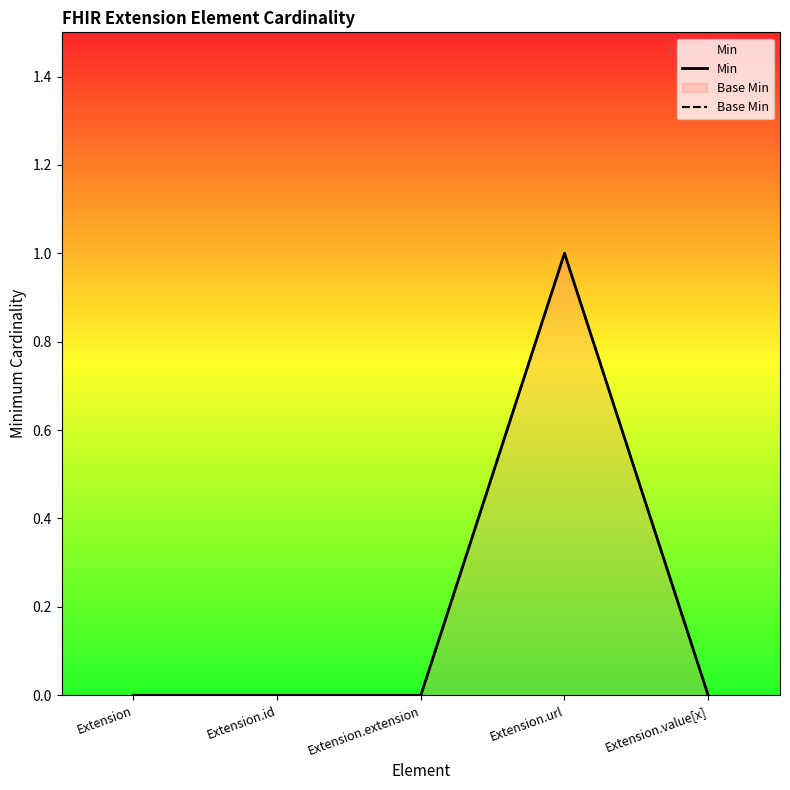

True or false: Min and Base Min intersect in this chart.

False